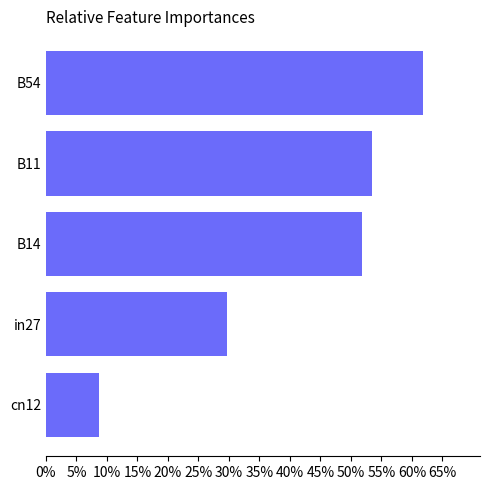

Are the bars grouped side by side (vs. stacked)?

No